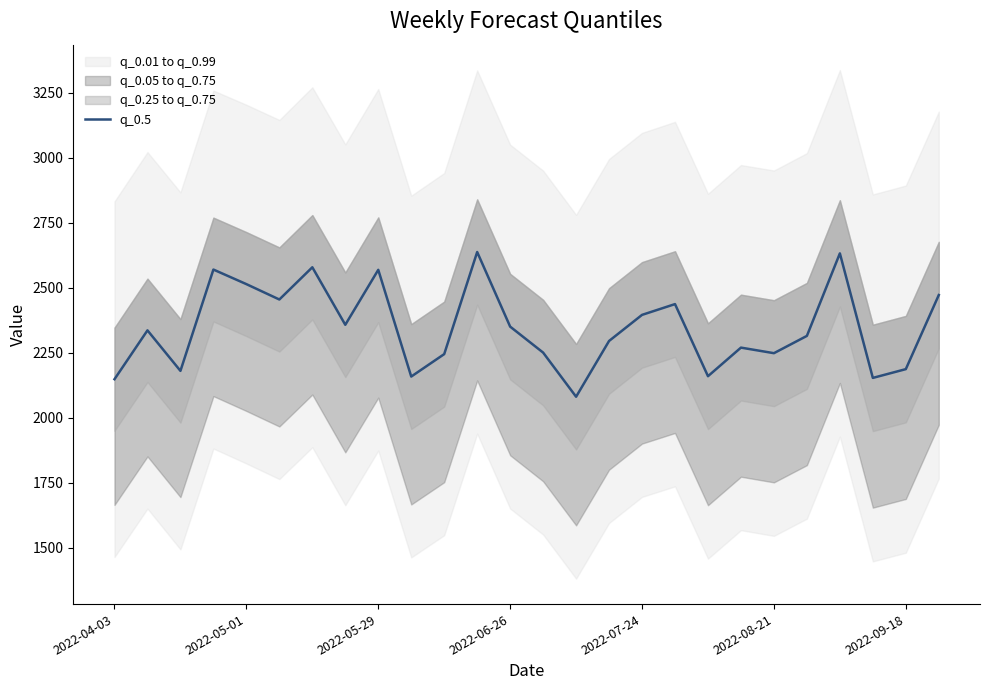

Does the chart display data point markers on the line(s)?

No